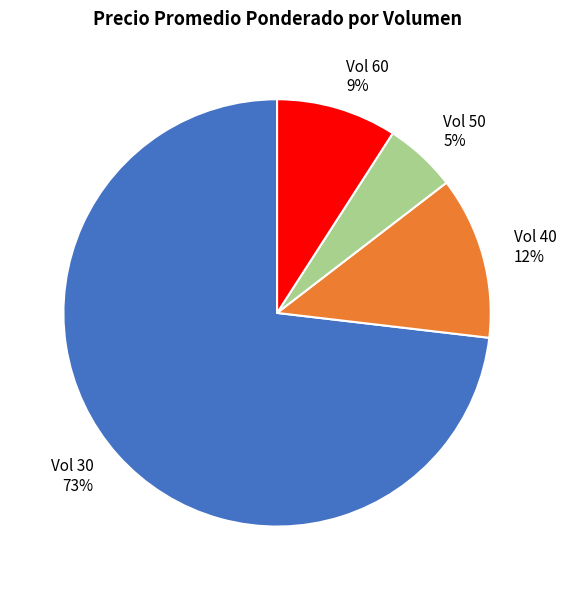

The Vol 30 73% slice represents 73% of the pie. True or false?

True